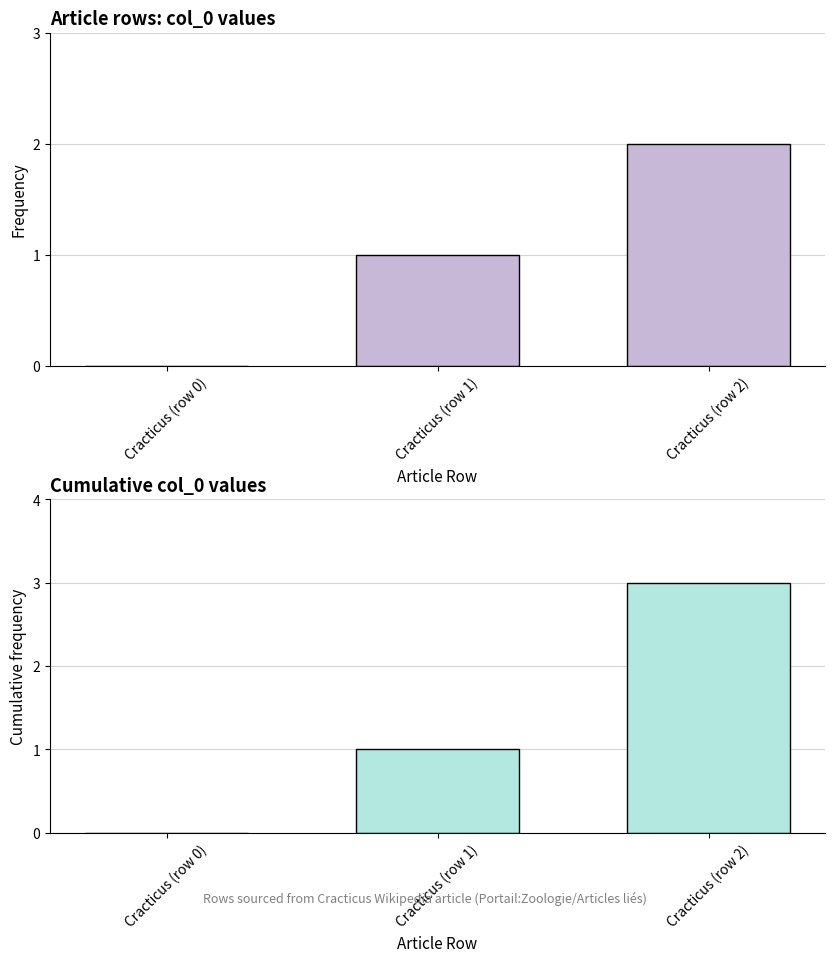

Reading right to left, what are all the values shown in this chart?

col_0: 2	1	0
col_0 cumulative: 3	1	0